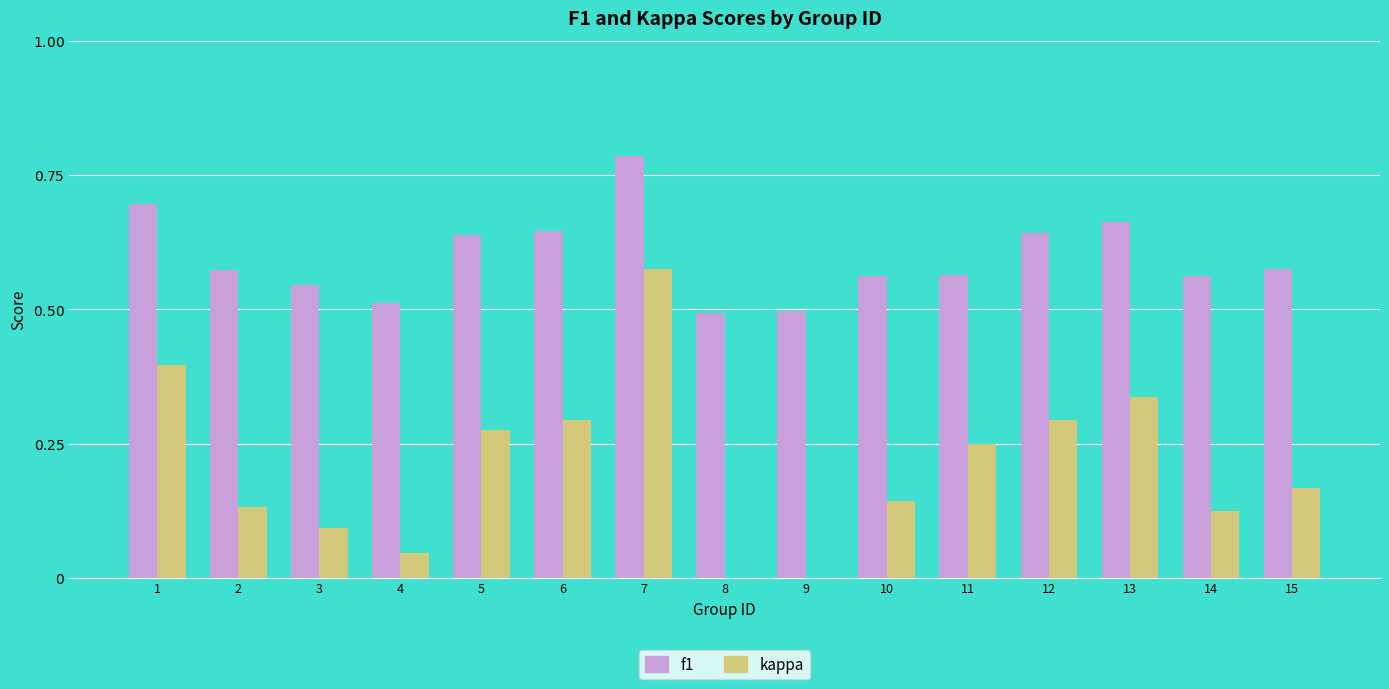

Which label corresponds to the largest value in the chart?

7